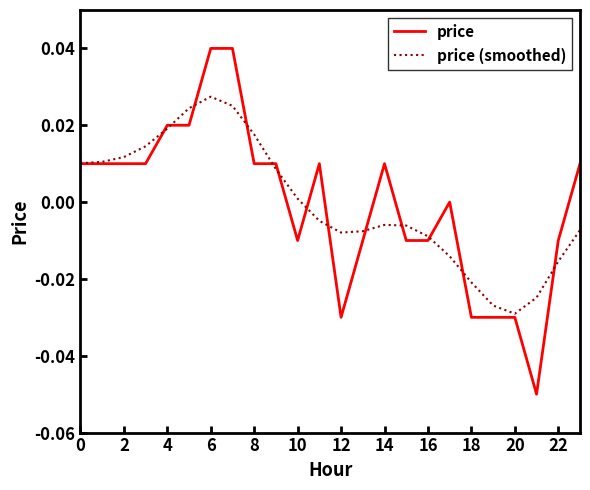

List the series in order of their peak value, highest first.

price, price (smoothed)